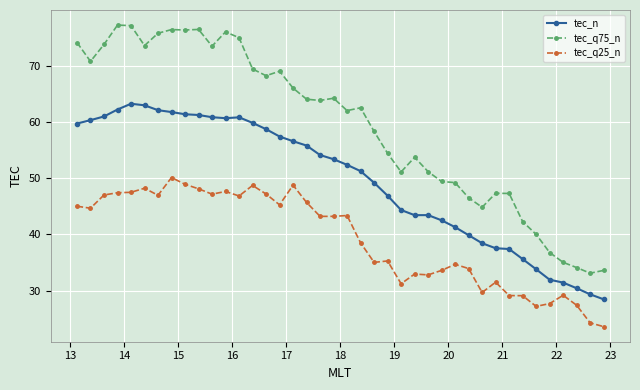

True or false: tec_q75_n and tec_n cross at least once.

False